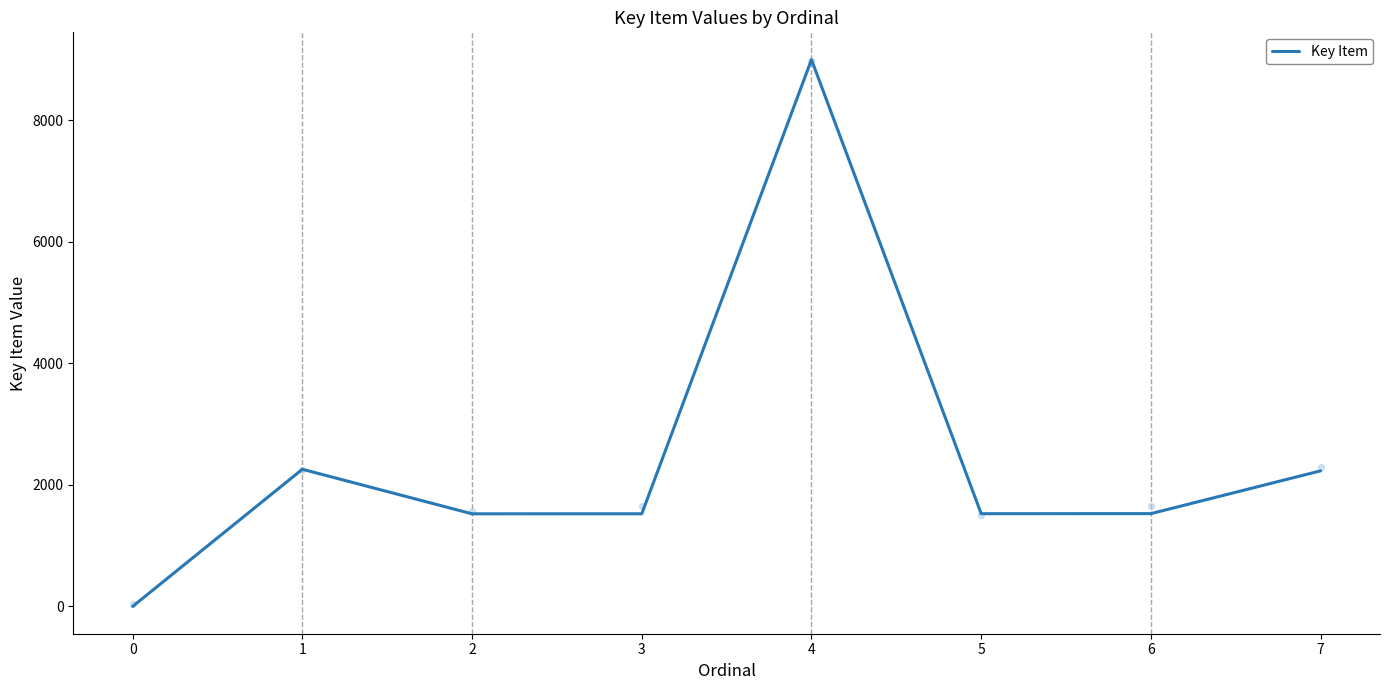

Between 0 and 1, which is larger?

1